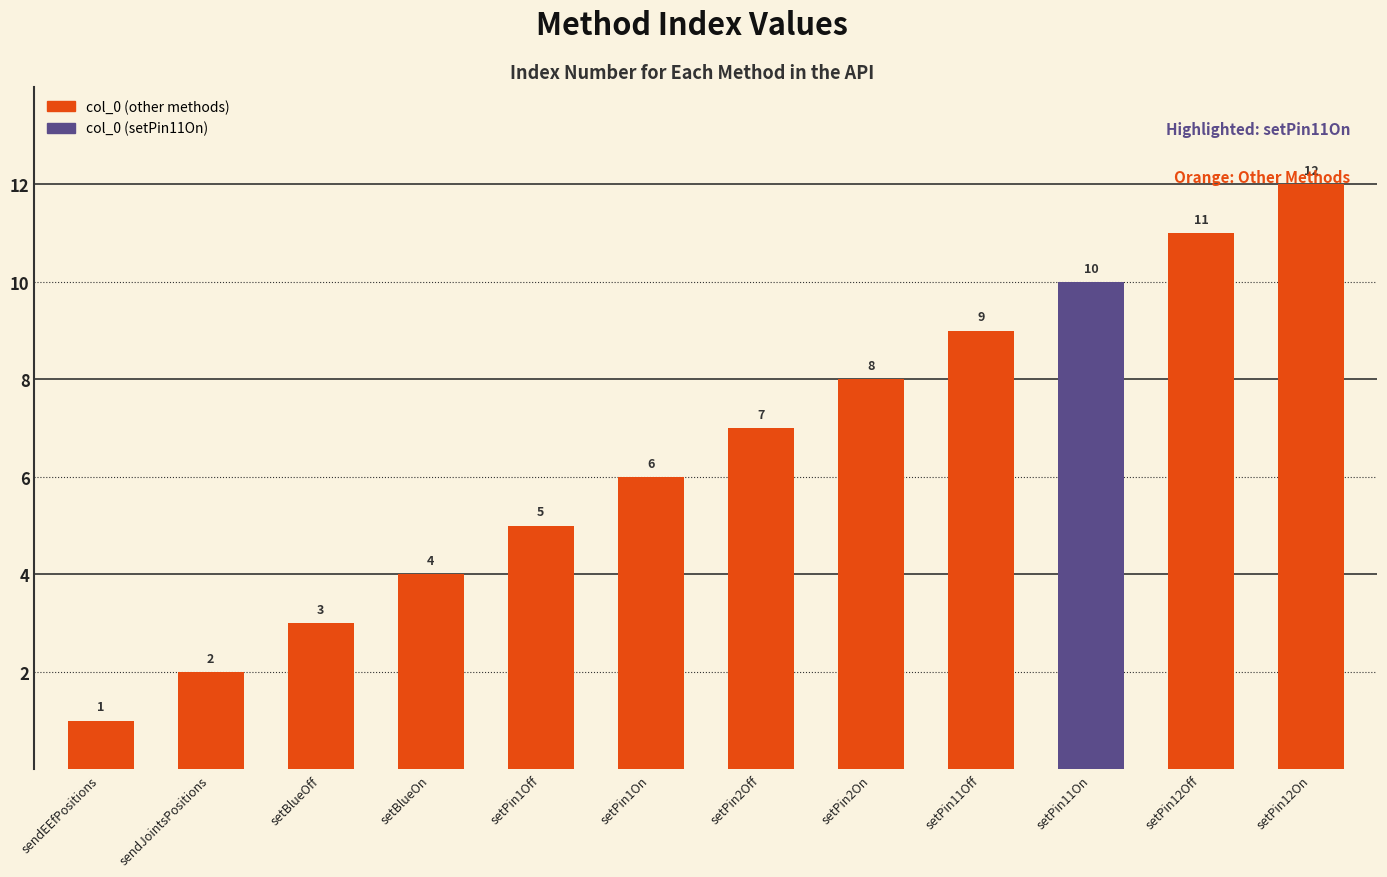

What is the minimum value shown in the chart?

1